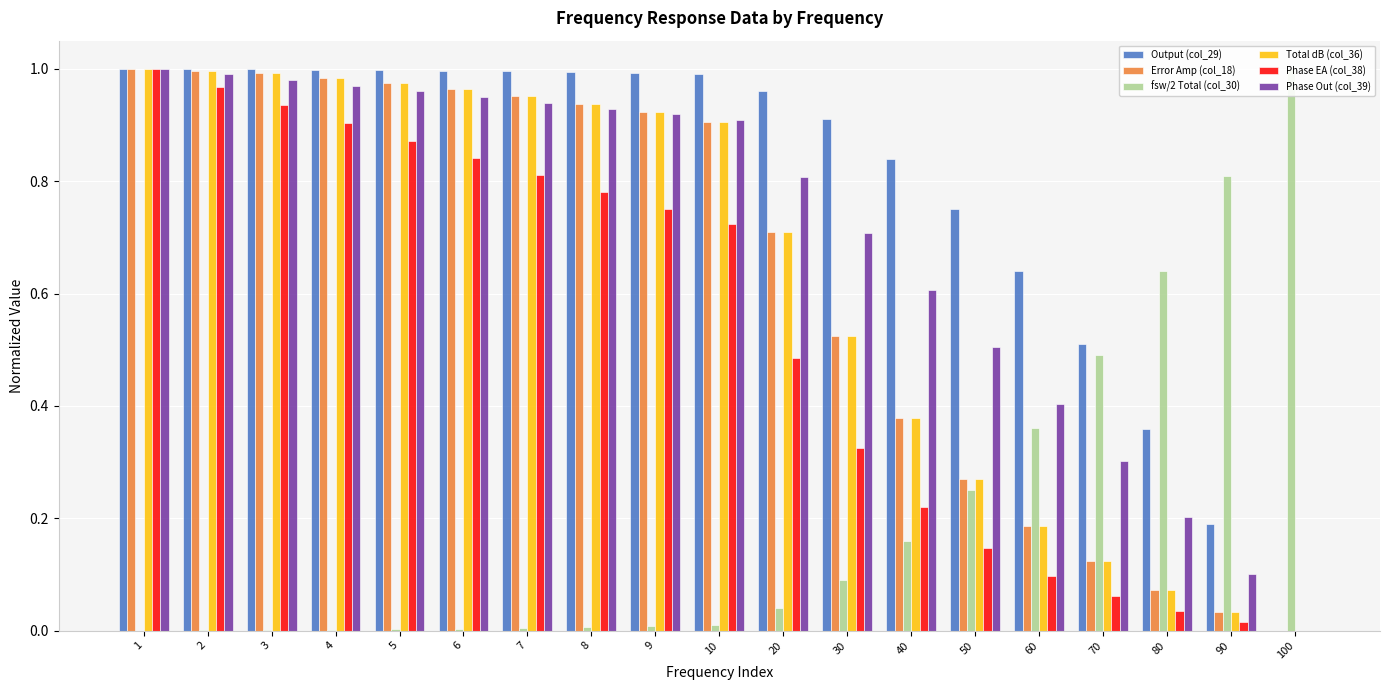

The value of Error Amp (col_18) at 8 is 1.7. True or false?

False